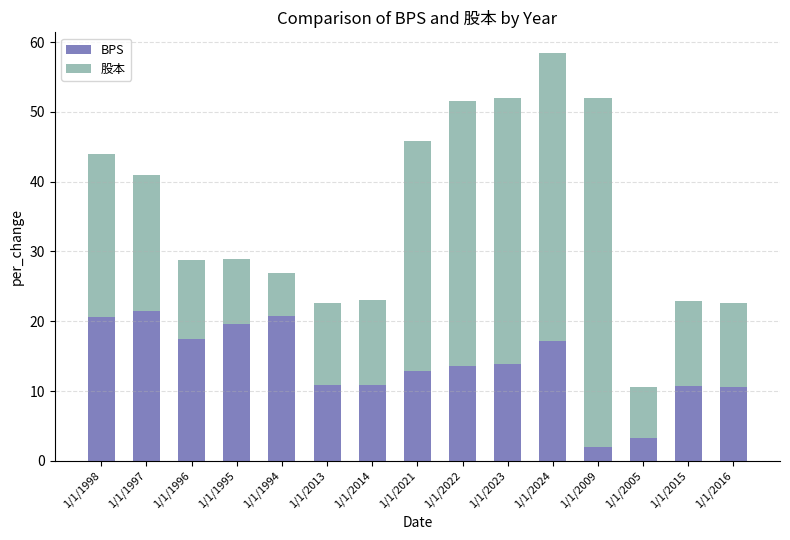

The BPS series shows 14.1 at 1/1/2016. True or false?

False